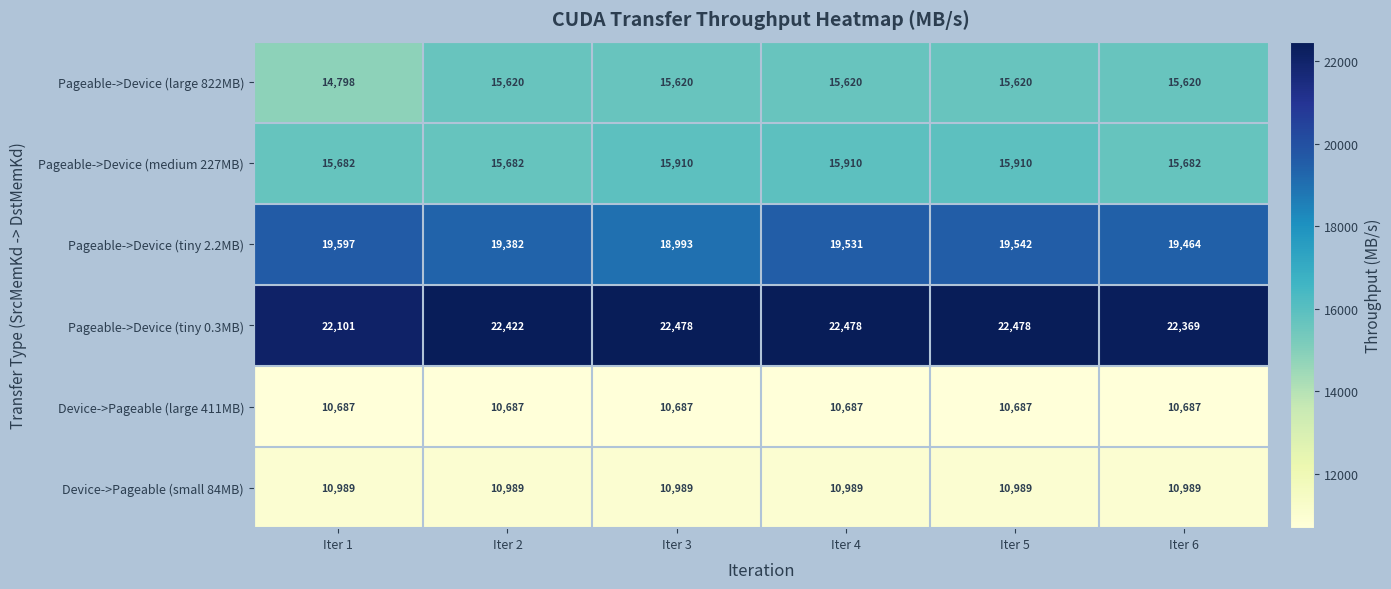

The Device->Pageable (small 84MB) series shows 10989 at Iter 4. True or false?

True